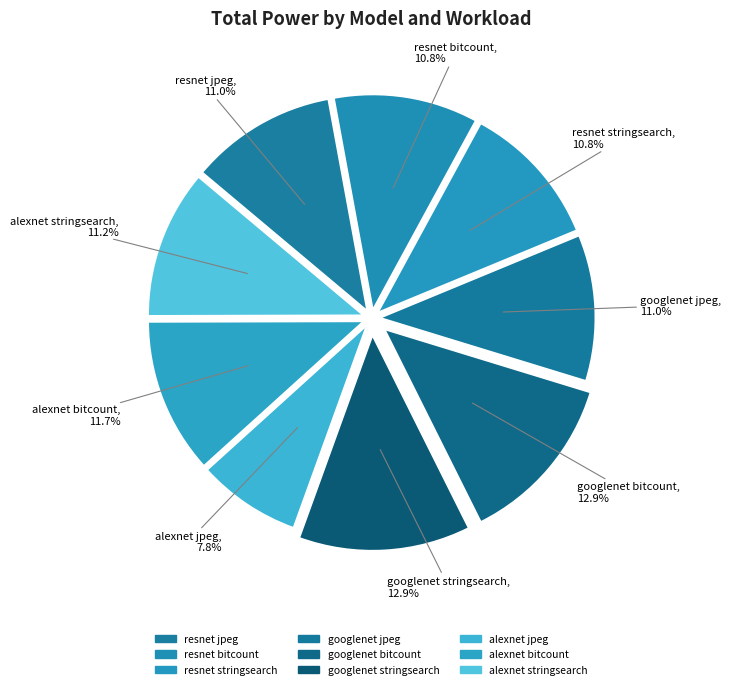

How many segments does this pie chart have?

9